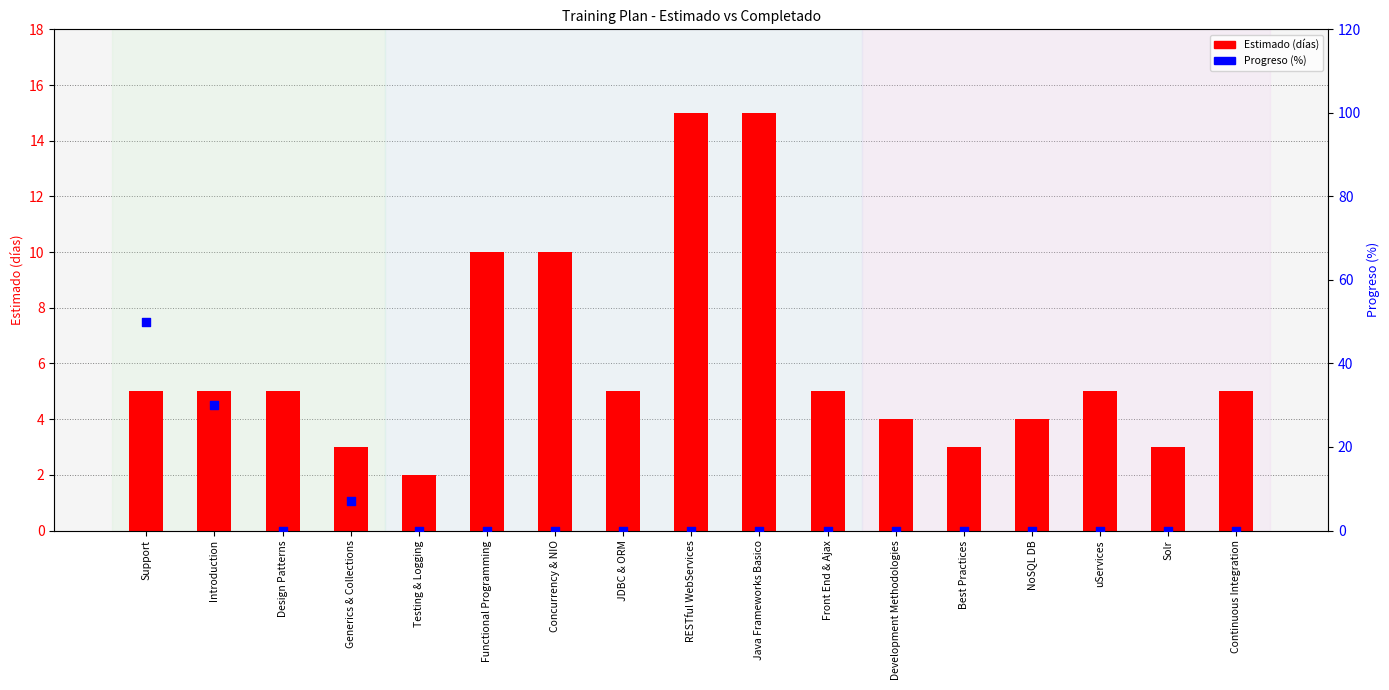

Which series has the largest total across all categories?

Estimado (días)